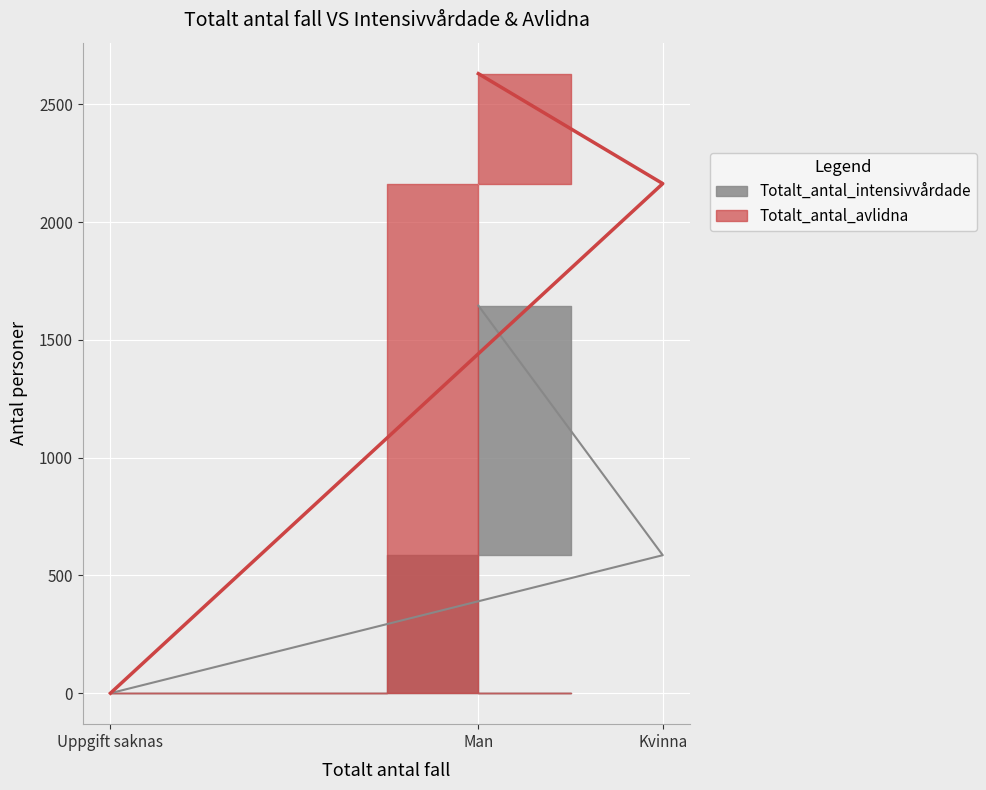

Between Man and Kvinna, which series saw the biggest shift?

Totalt_antal_intensivvårdade